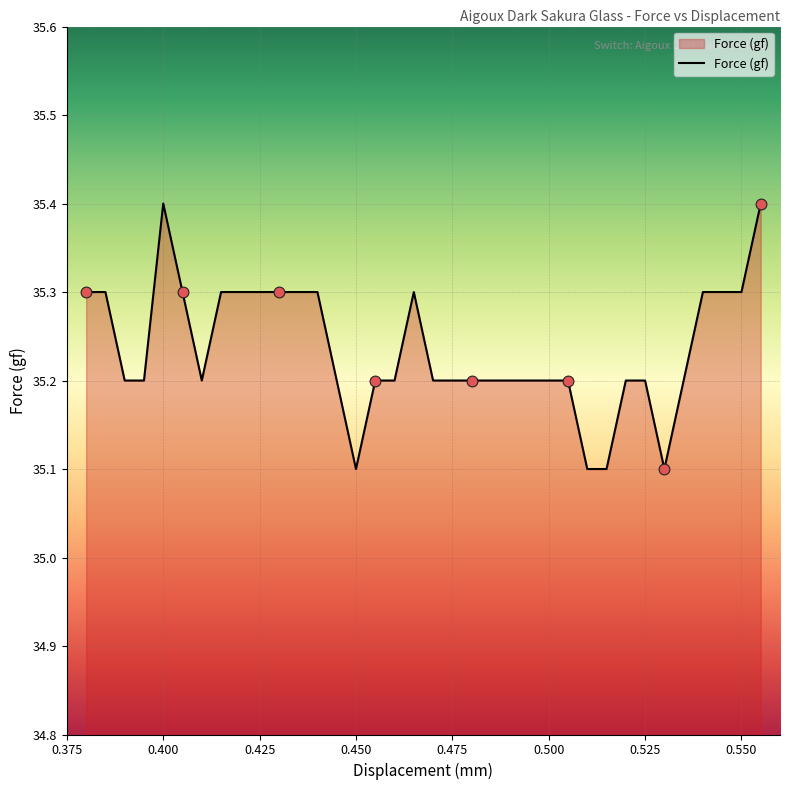

What is the minimum value shown in the chart?

35.1